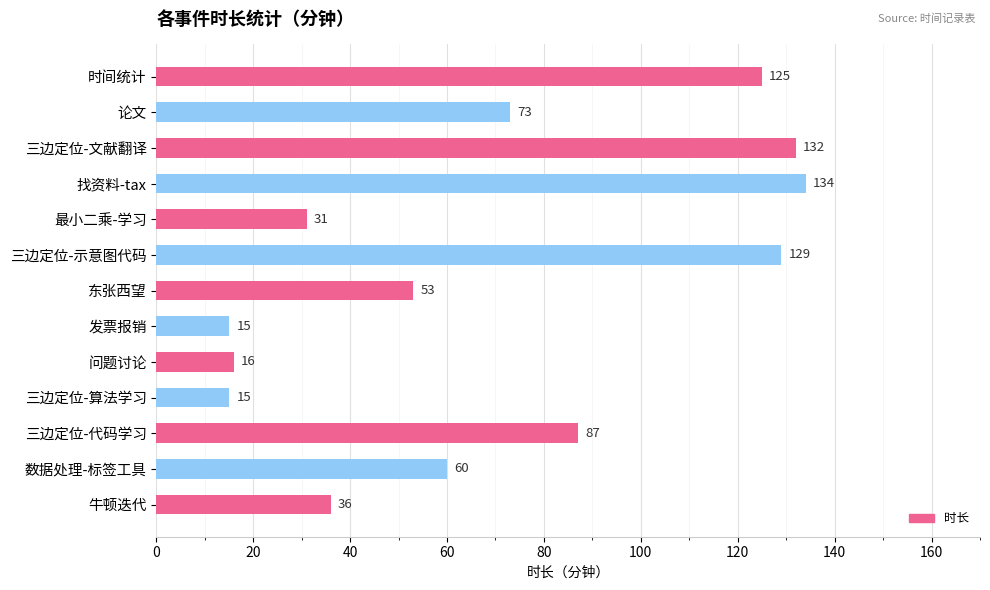

Are the bars horizontal?

Yes